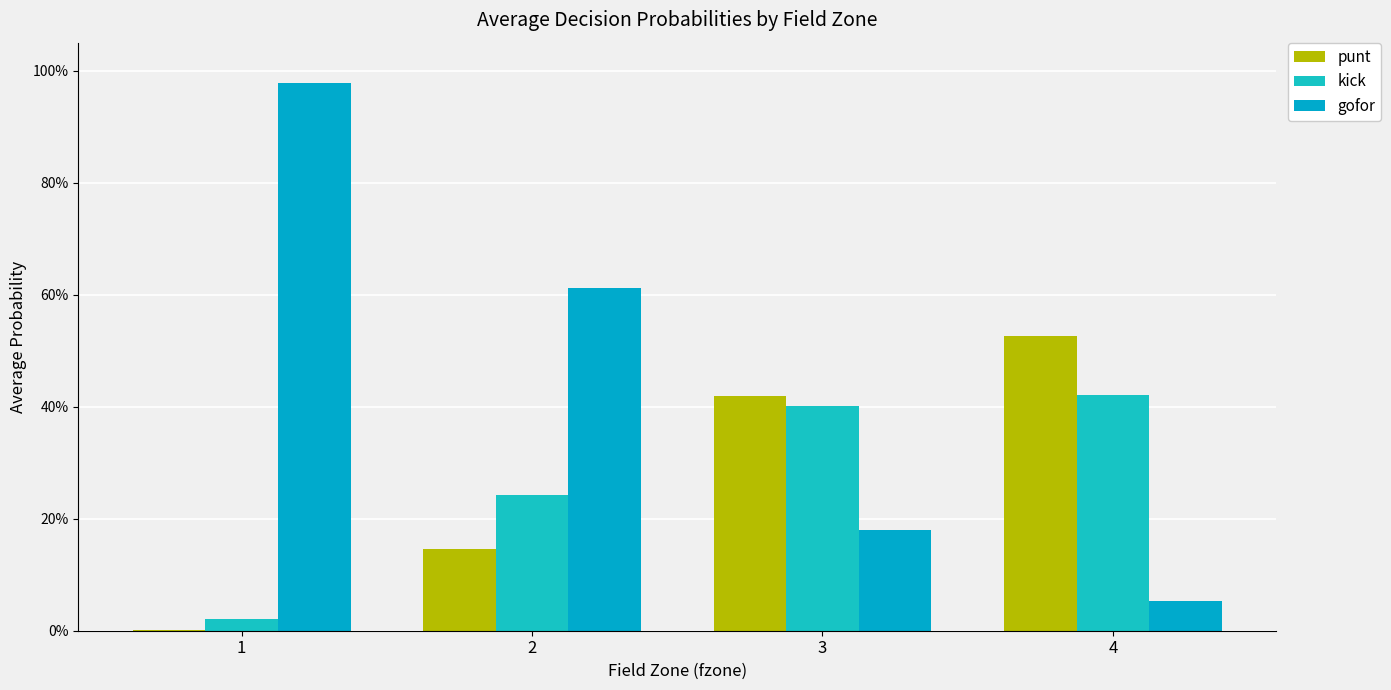

Does the chart contain stacked bars?

No